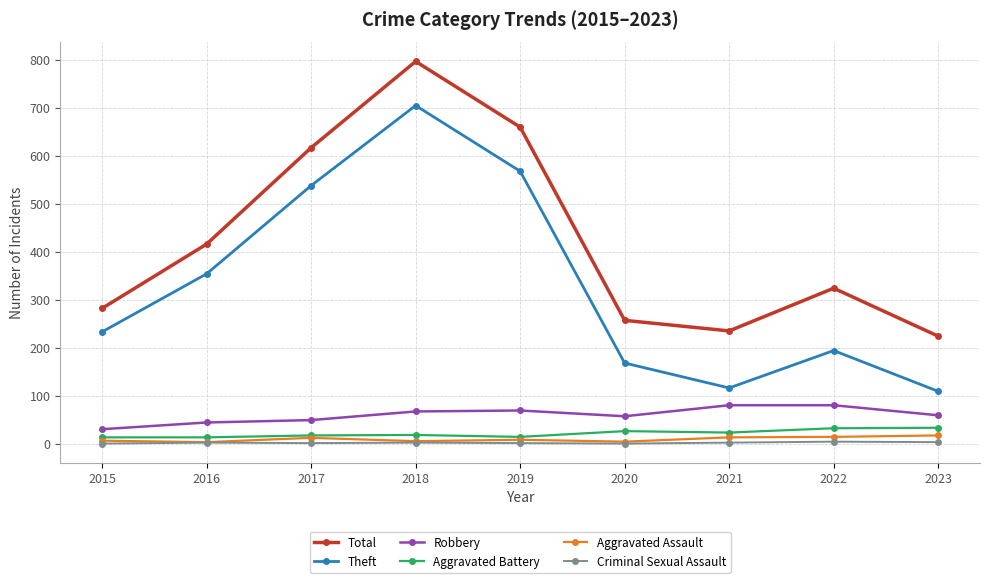

At which category is the sum across all series the highest?

2018